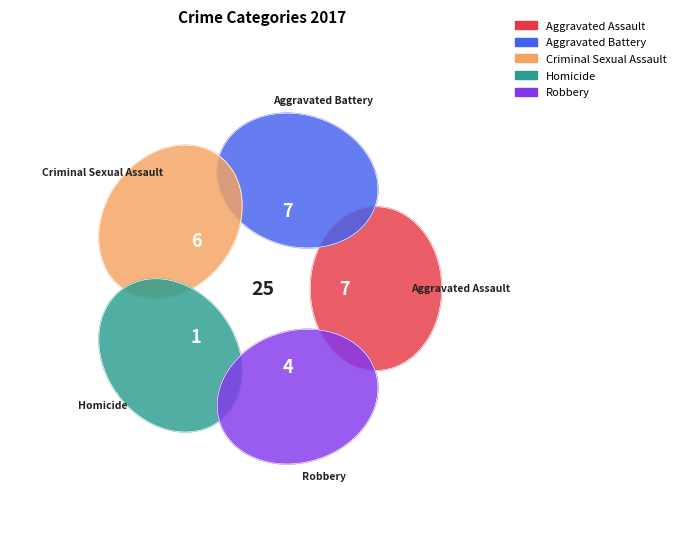

Combined, do Homicide and Aggravated Battery account for over 50%?

No